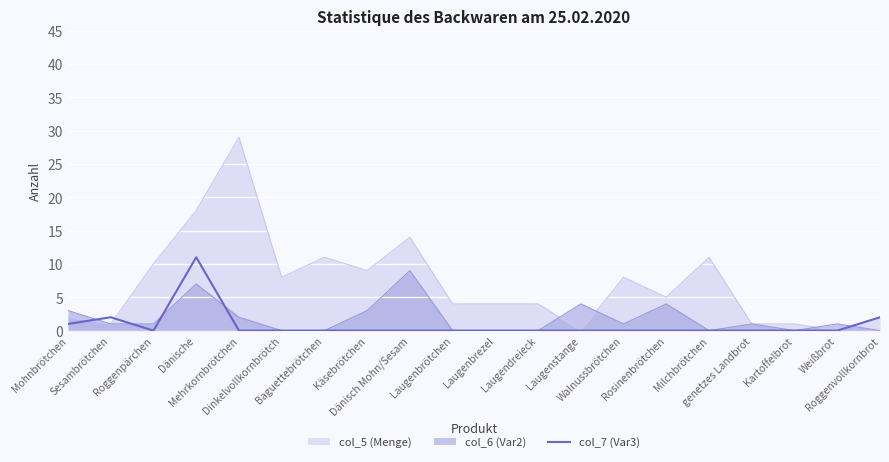

What is the label of the 8th point from the left?

Käsebrötchen